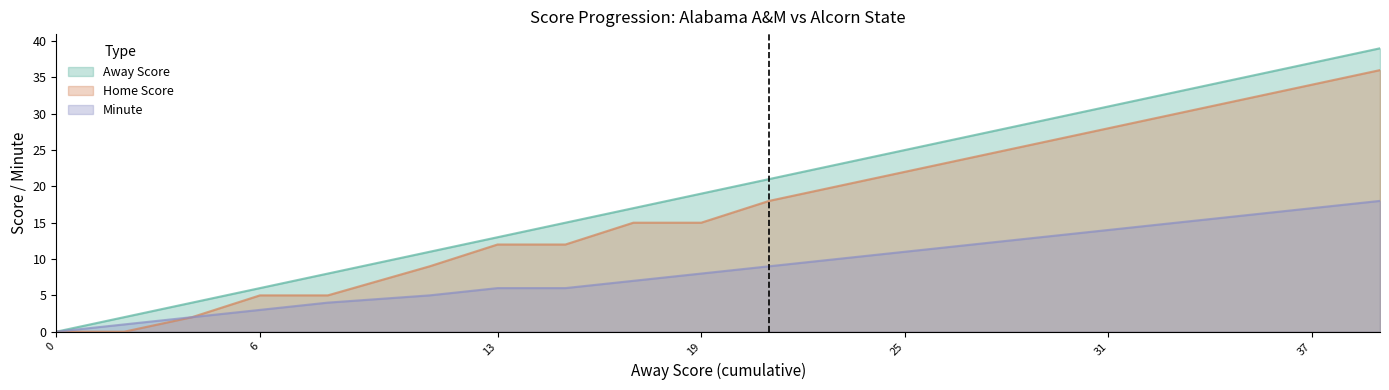

What is the spread (max minus min) of values at 4?

2